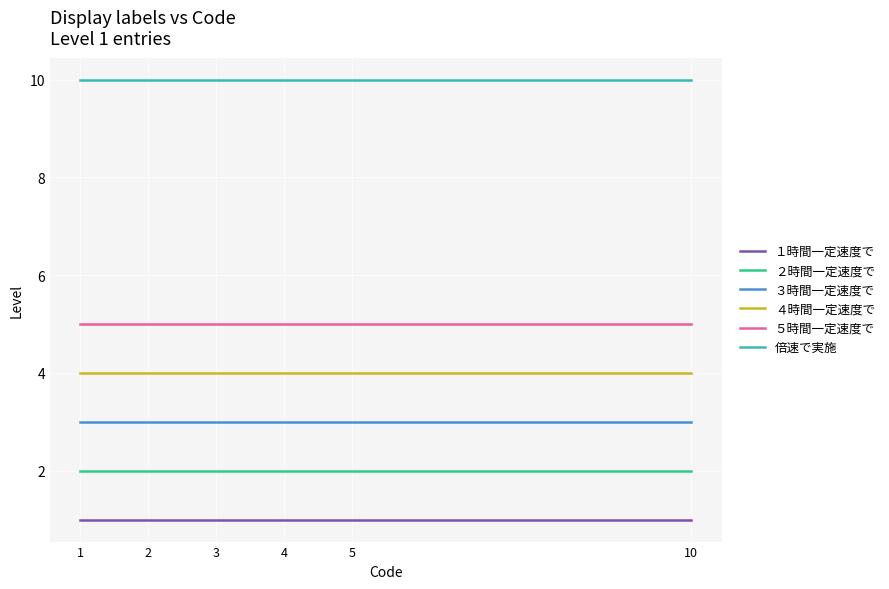

True or false: １時間一定速度で and ３時間一定速度で cross at least once.

False